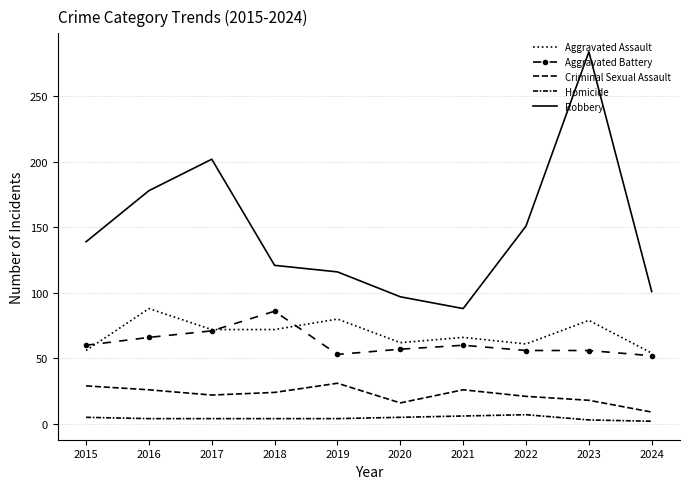

Which has a higher value, 2020 or 2017?

2017